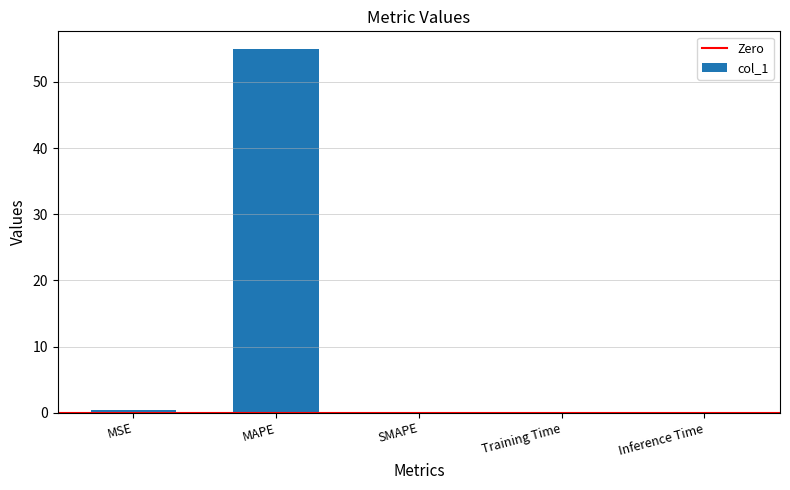

Which label corresponds to the largest value in the chart?

MAPE